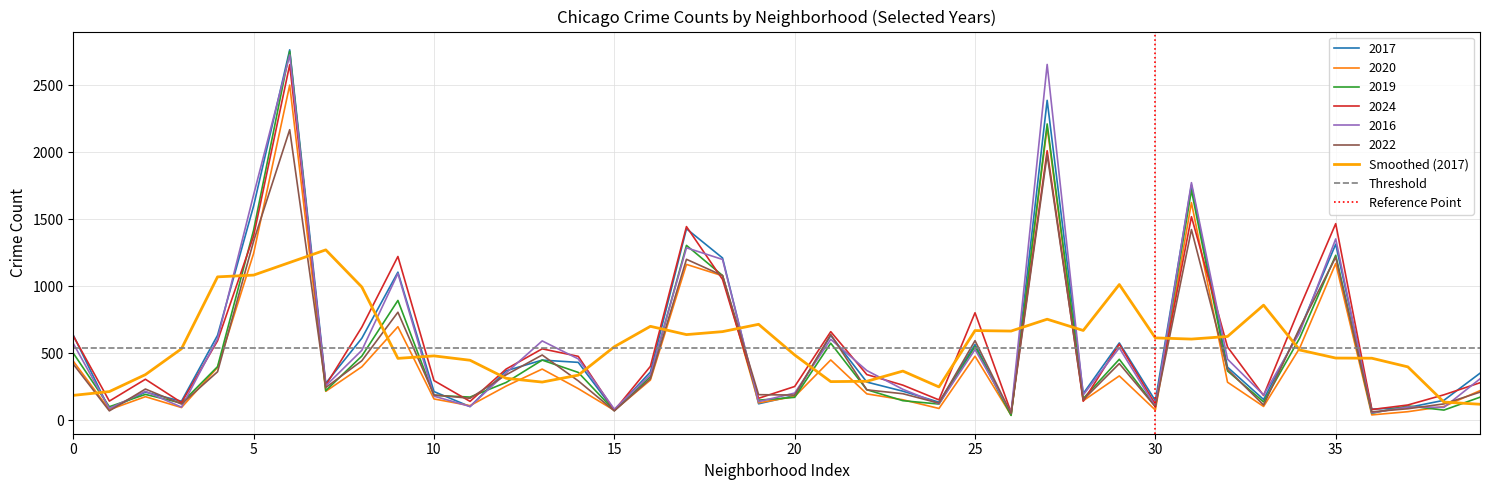

How many intersections are there between 2020 and 2024?

8